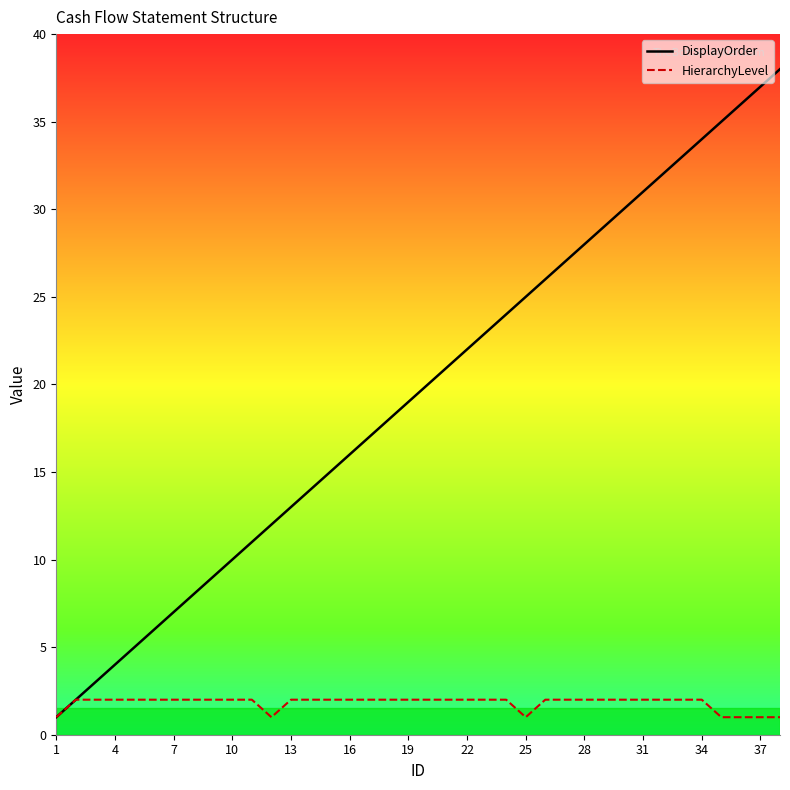

Which series has the largest total across all categories?

DisplayOrder